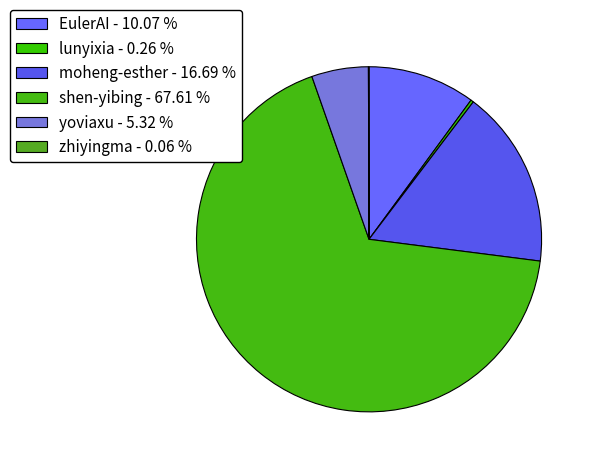

What is the total percentage of moheng-esther and yoviaxu?

22.0%